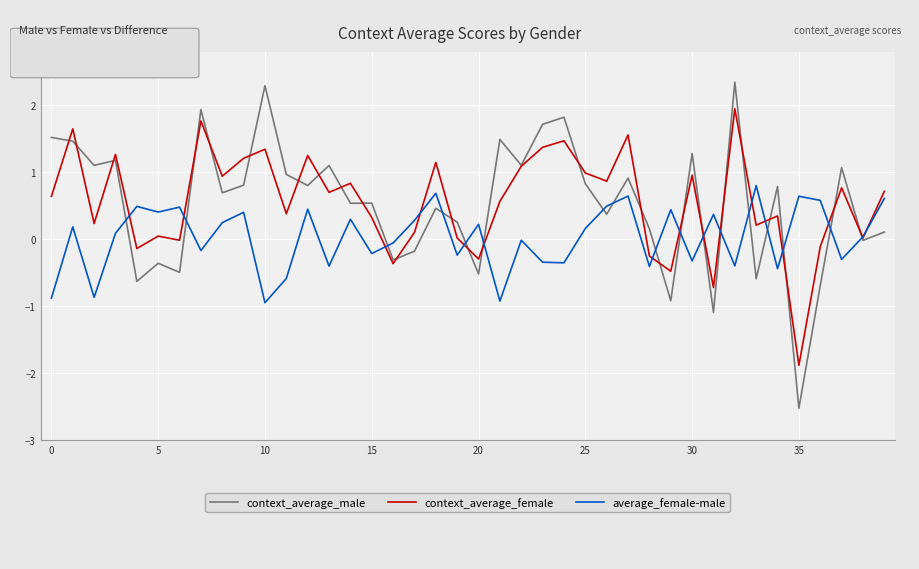

List the series in order of their peak value, lowest first.

average_female-male, context_average_female, context_average_male